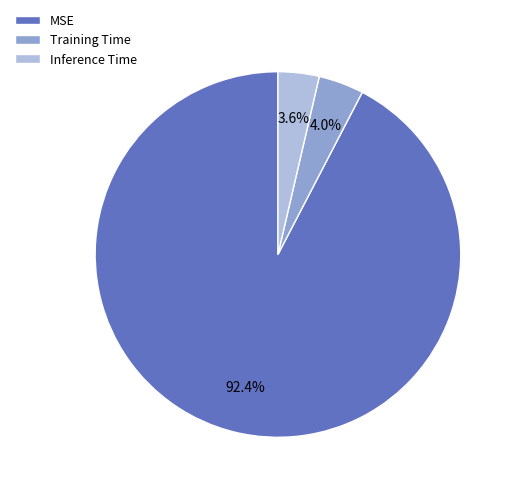

Is Inference Time the majority of the pie?

No